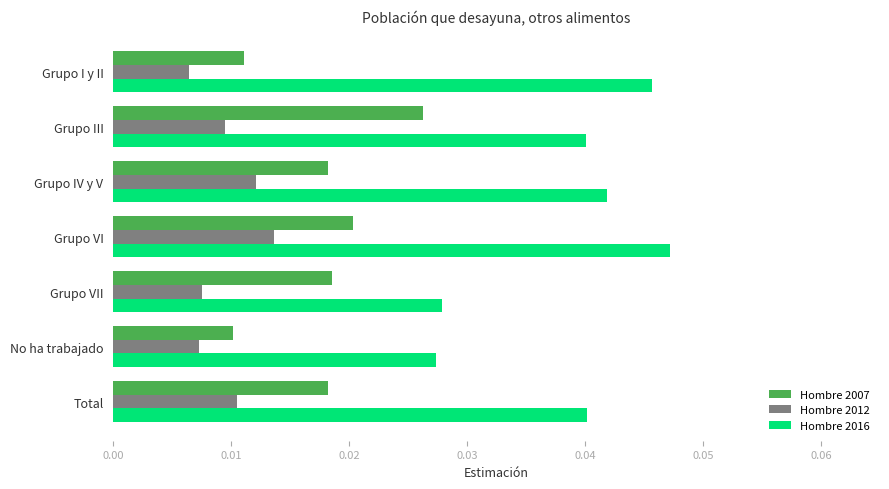

At how many categories does at least one series exceed 0?

7